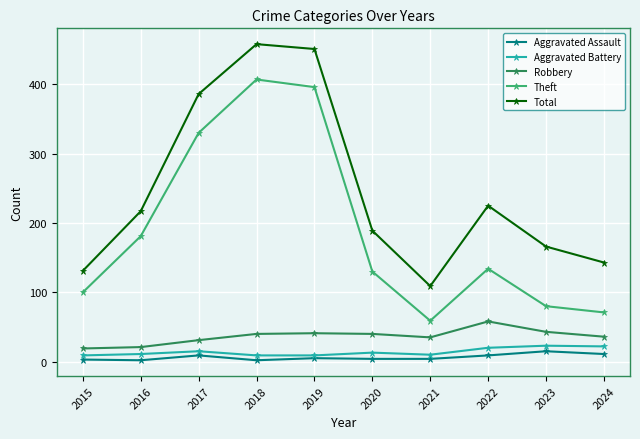

How many interior local valleys does the Total series have?

1